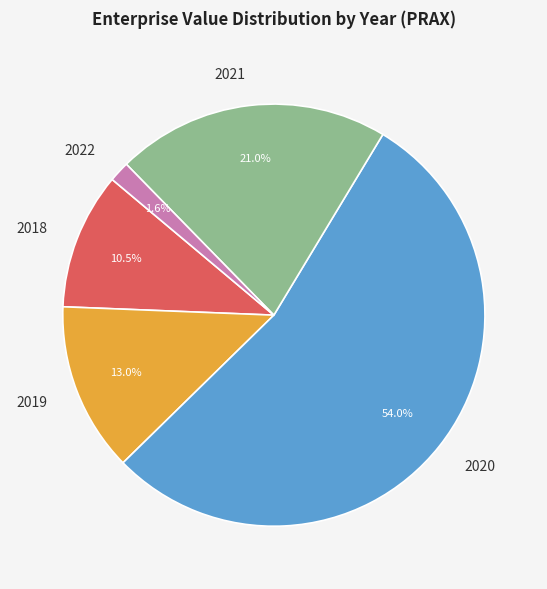

To the nearest percent, what is the difference between the 2021 and 2020 slice percentages?

33%